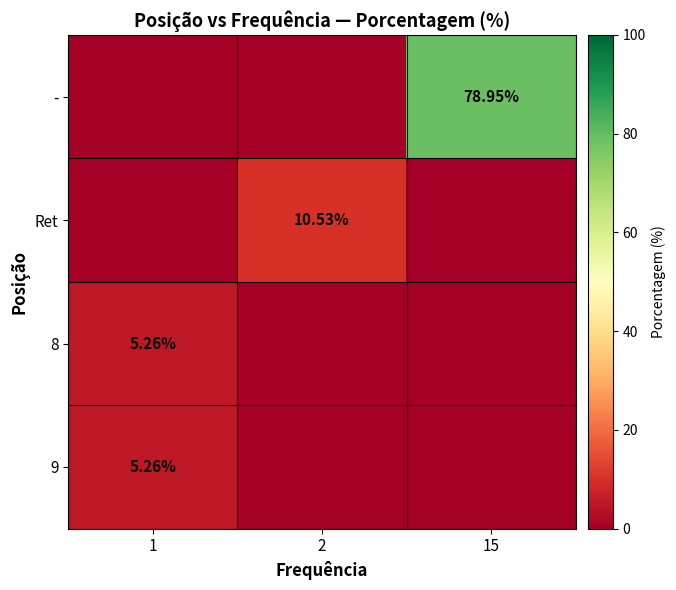

Is the value of 9 at 1 greater than the value of Ret at 2?

No